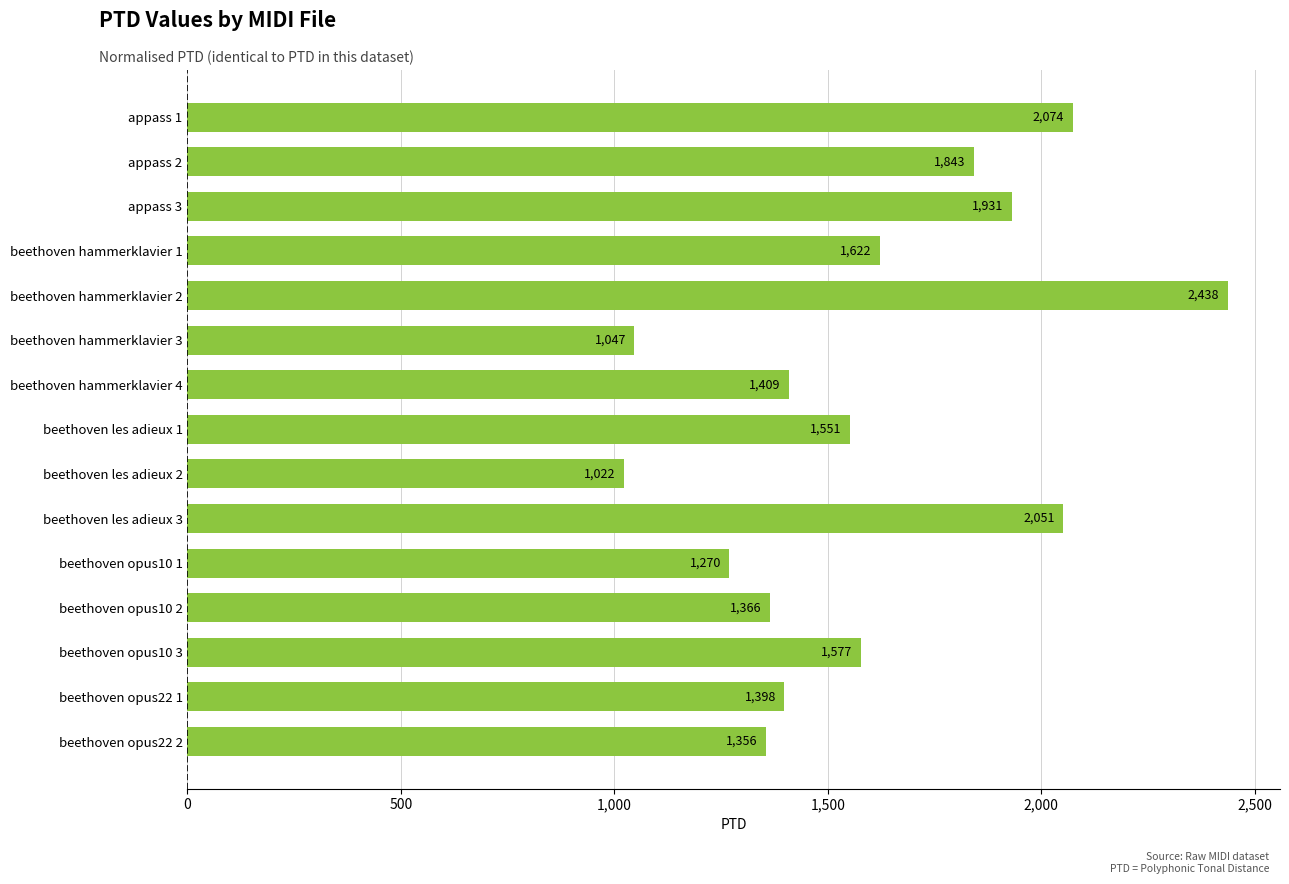

Are the bars grouped side by side (vs. stacked)?

No